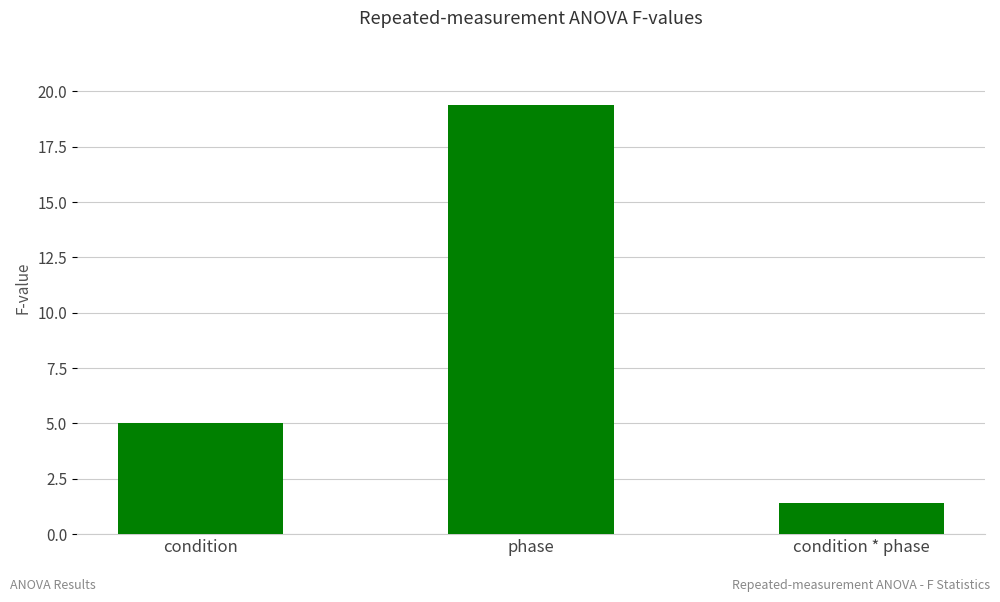

True or false: the data shows 6.7 at condition.

False